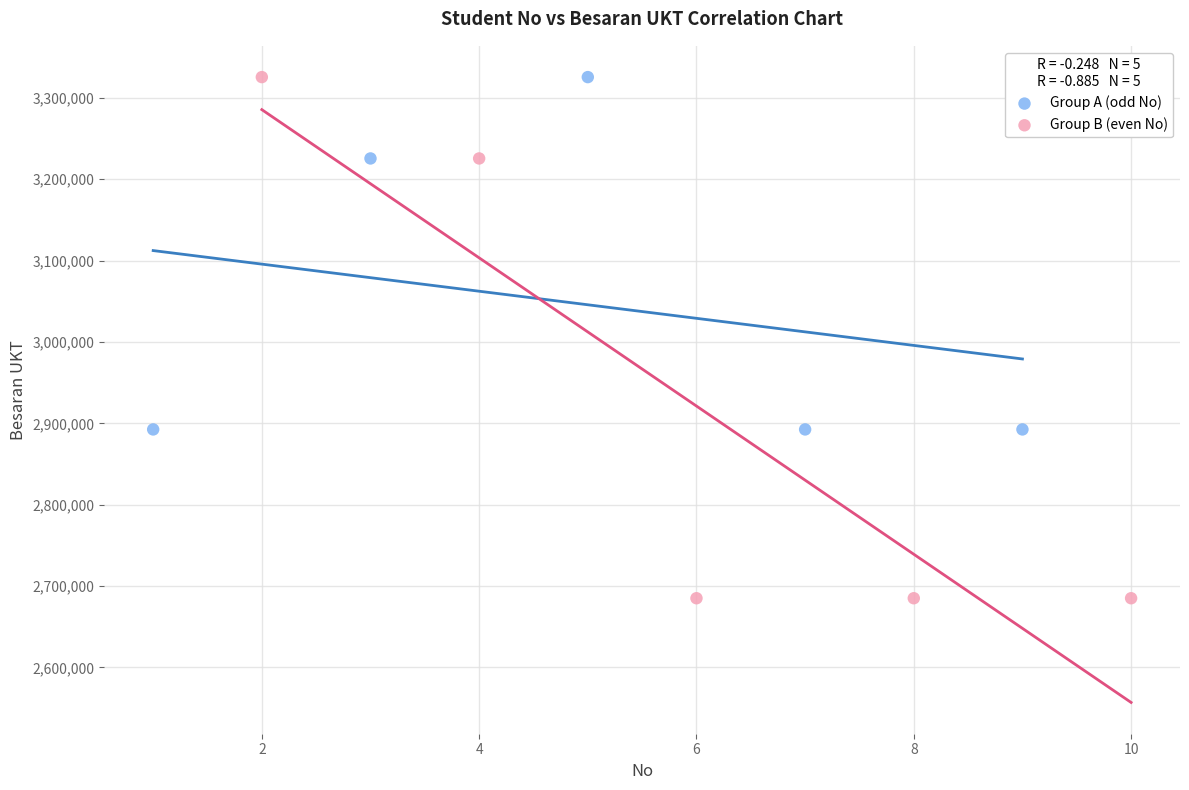

Which series has the widest spread of Y values?

Group B (even No)